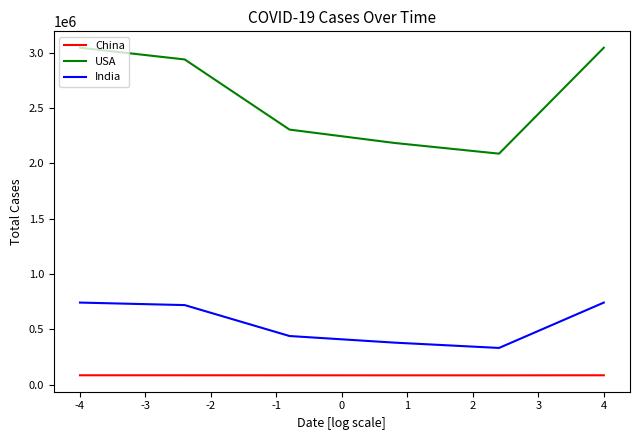

True or false: China and USA cross at least once.

False